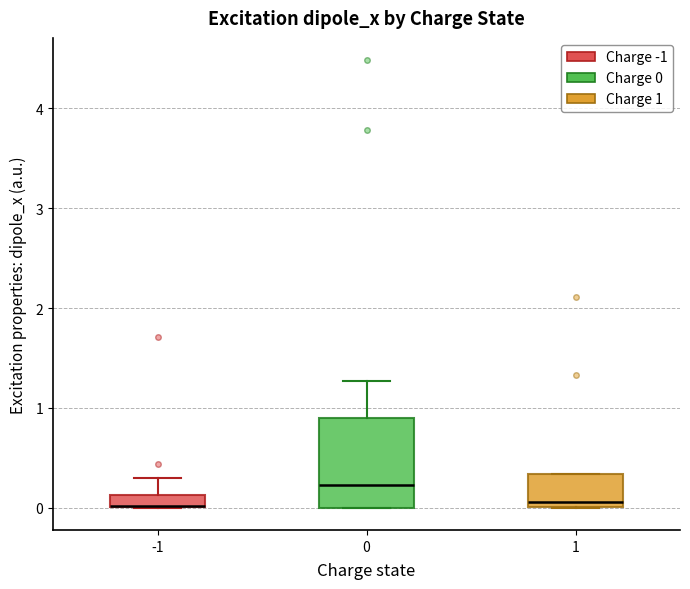

Where does the median line of the box at x = 0 sit on the y-axis? The values are not printed on the chart, so give them approximately, as read against the axis.

0.2